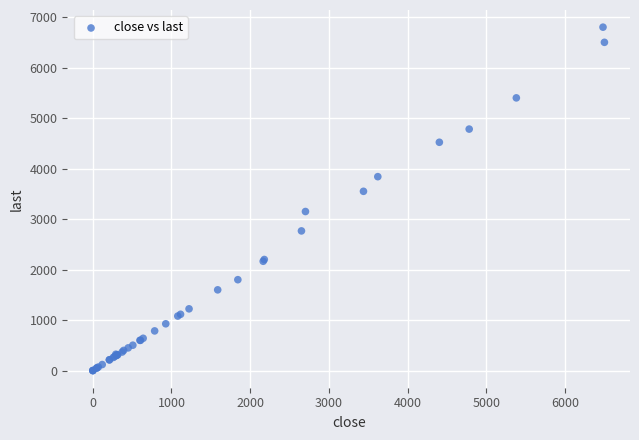

What Y value in the scatter plot is closest to 3400?

3550